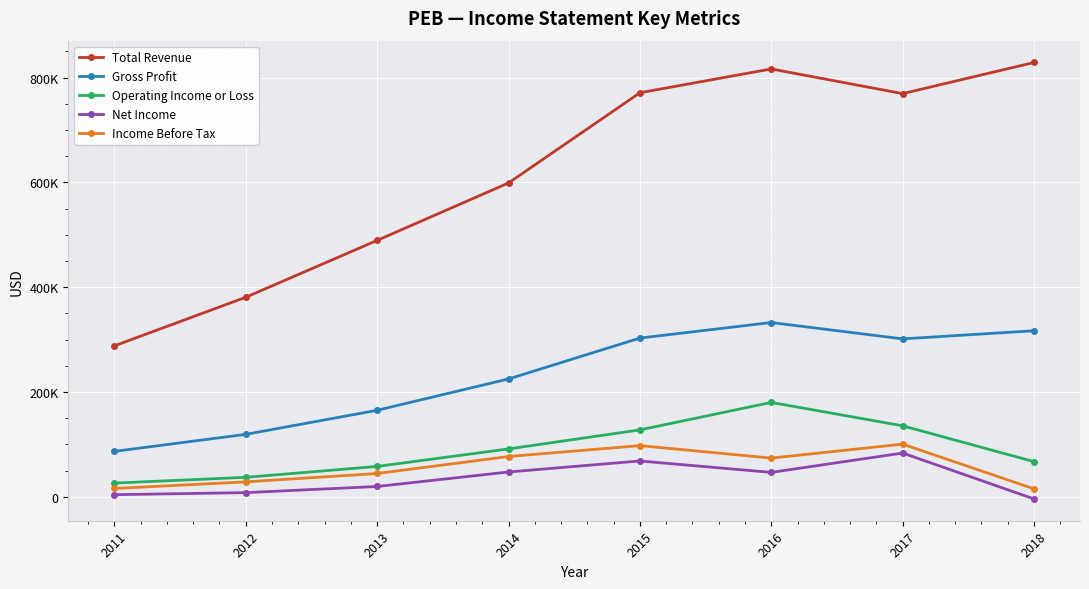

What is the value of the Gross Profit point at the 2nd from the left?

119100